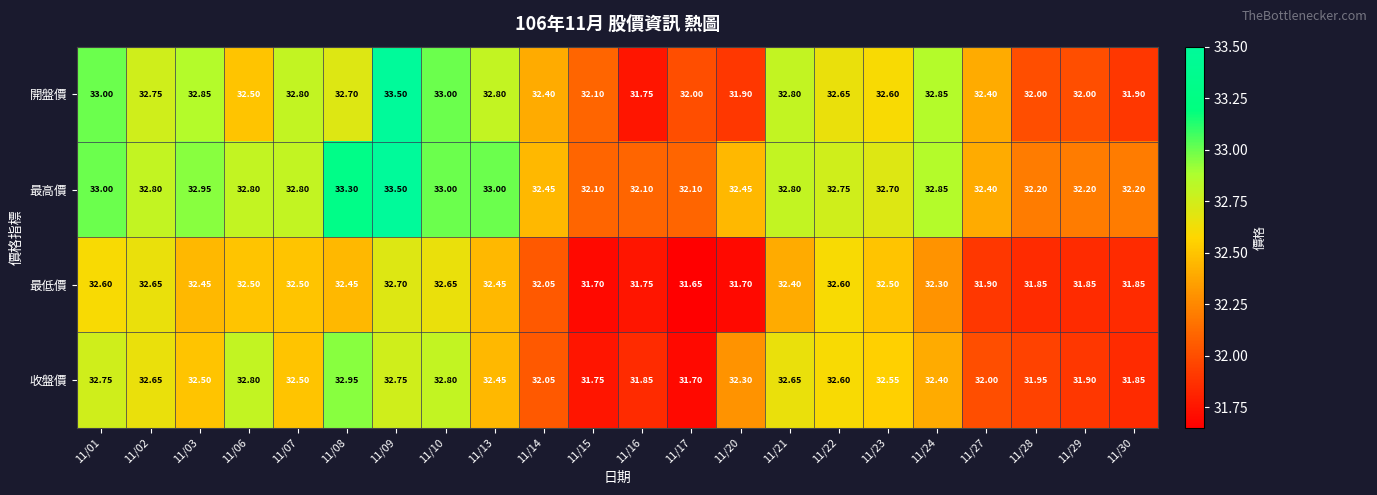

Which series has the largest range (max minus min)?

開盤價